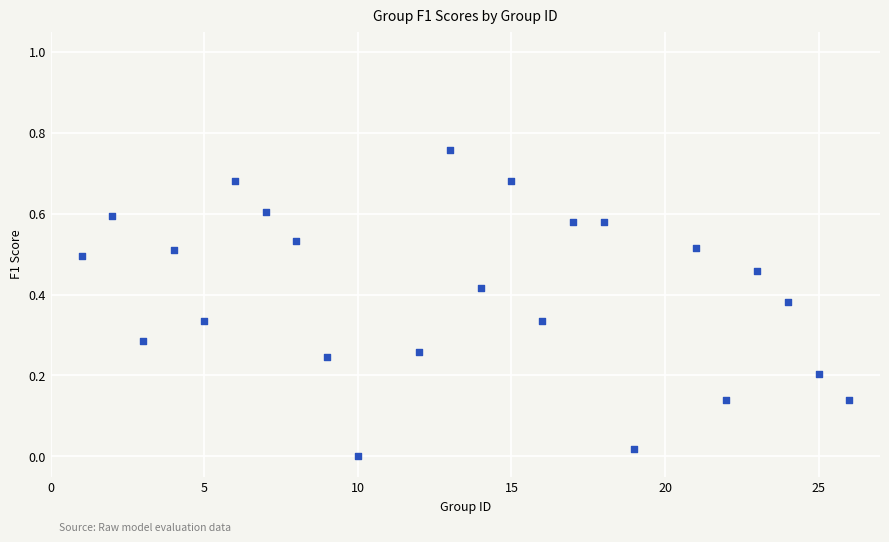

What is the range of X values (max minus min)?

25.0